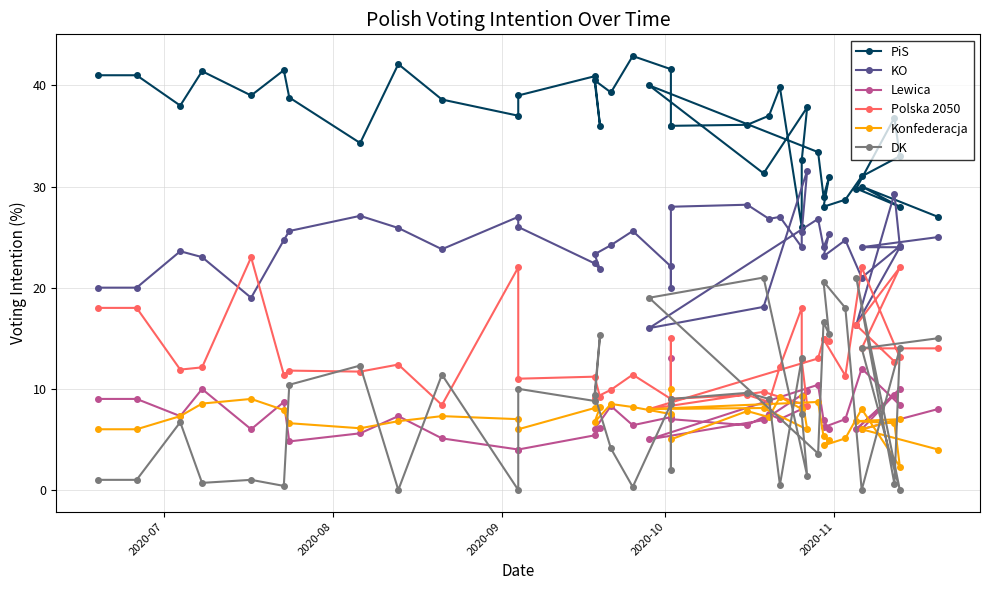

Which series has the largest total across all categories?

PiS